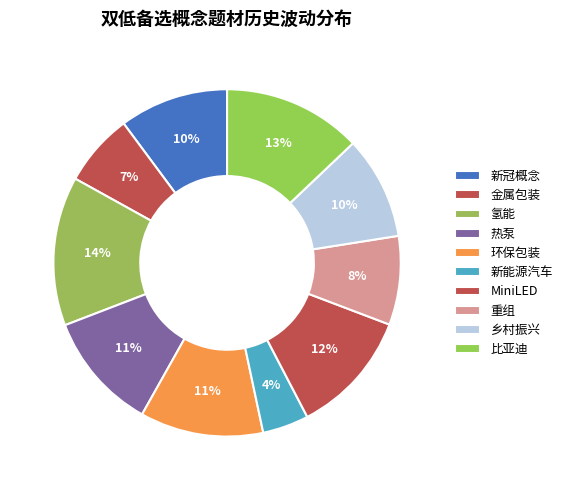

What is the ratio of the value at 新能源汽车 to the value at 新冠概念?

0.4